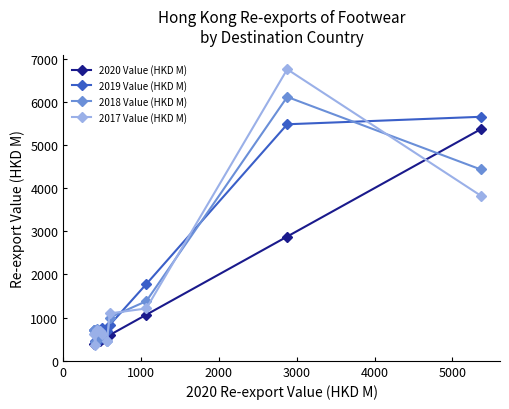

List the series in order of their peak value, lowest first.

2020 Value (HKD M), 2019 Value (HKD M), 2018 Value (HKD M), 2017 Value (HKD M)